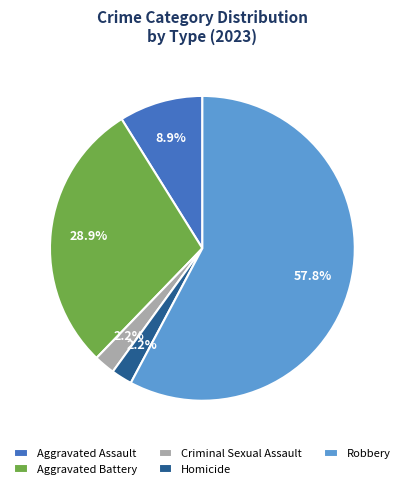

To the nearest percent, what is the average slice percentage?

20%